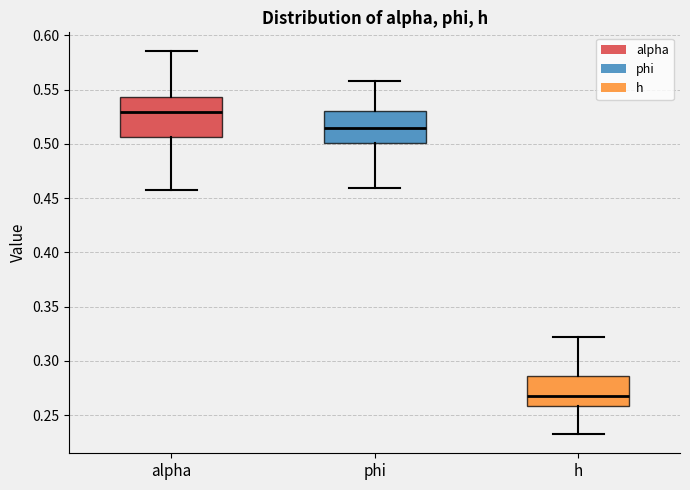

Which box's median line is the highest?

alpha